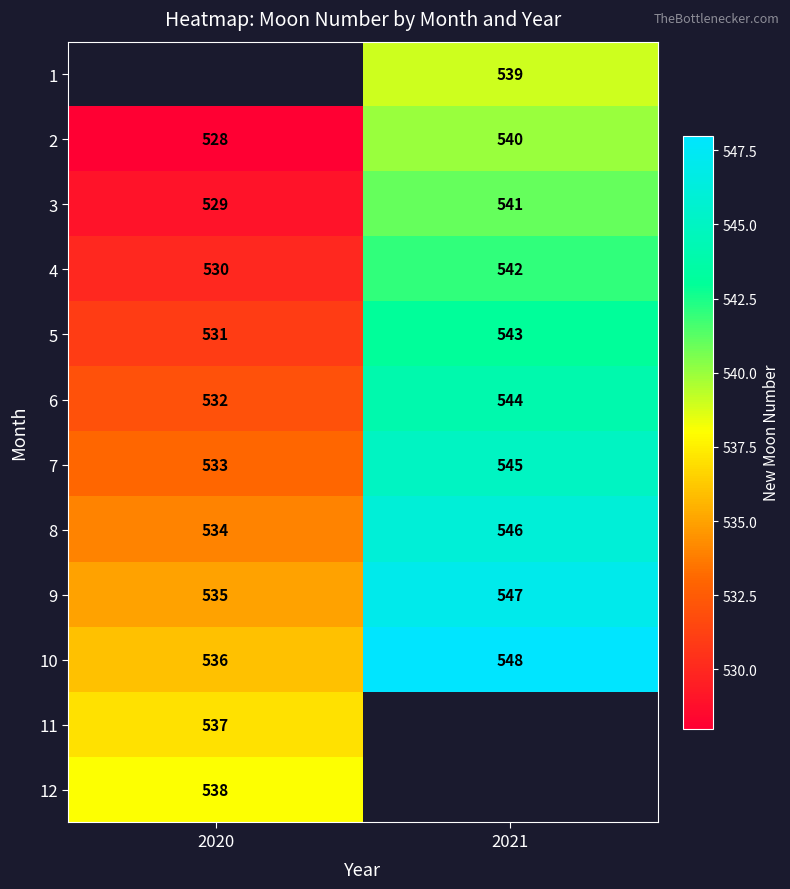

At which label does 10 reach its peak?

2021